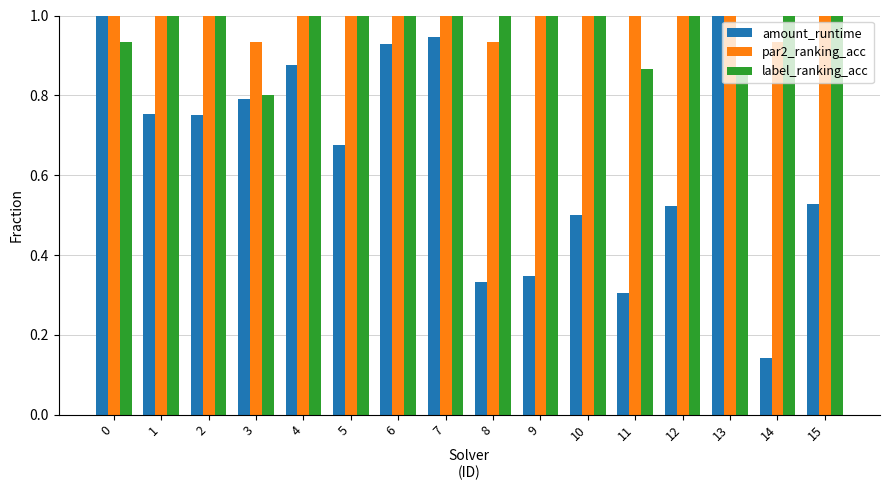

What are all the series names shown in the legend?

amount_runtime, par2_ranking_acc, label_ranking_acc